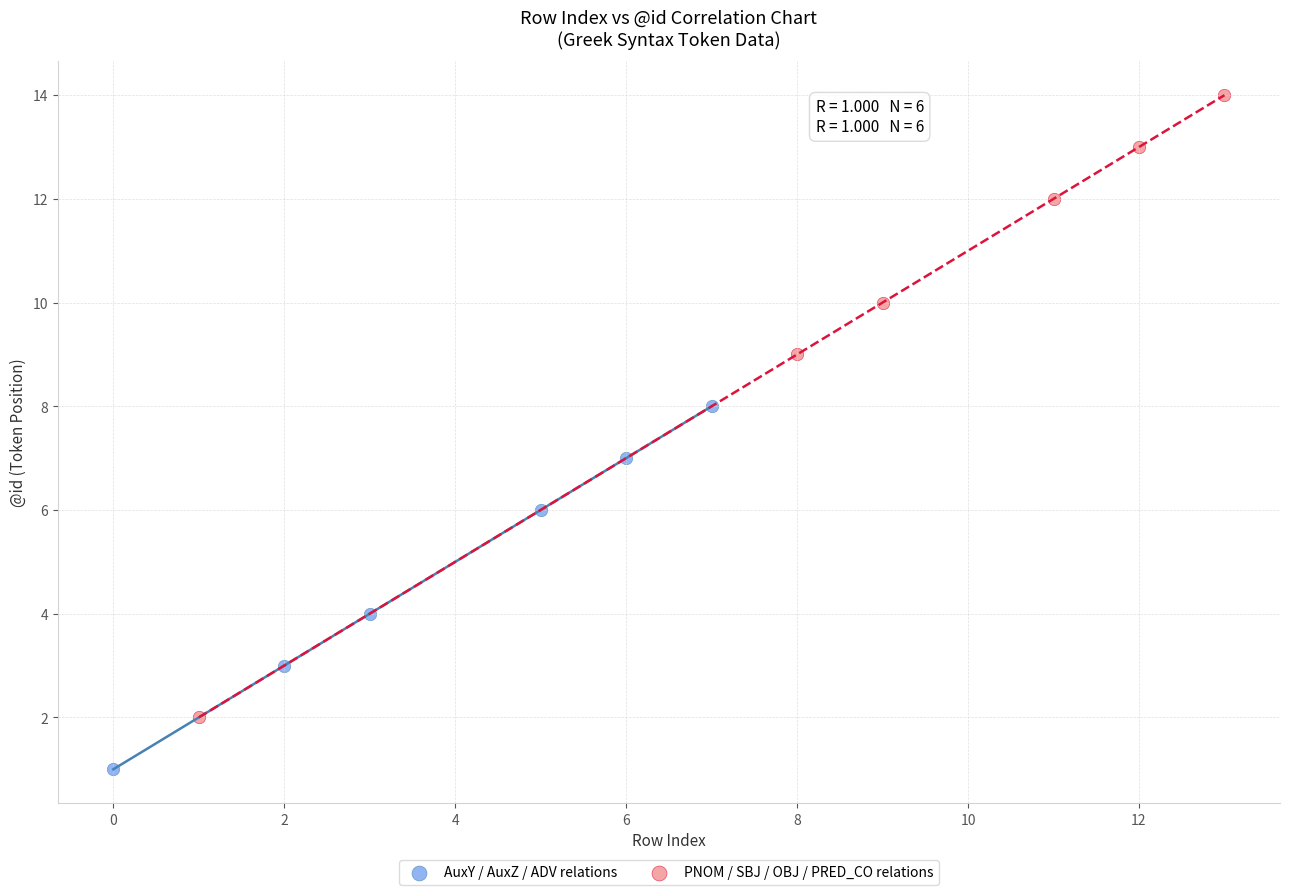

Which series contains the lowest Y value?

AuxY / AuxZ / ADV relations